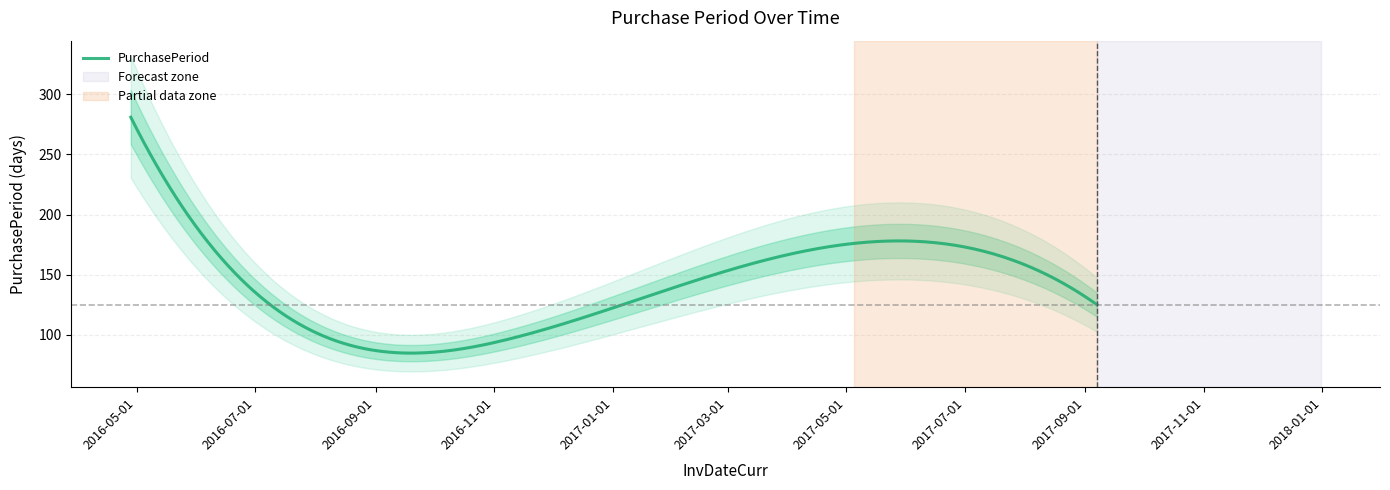

What position from the right is 2016-08-05?

4